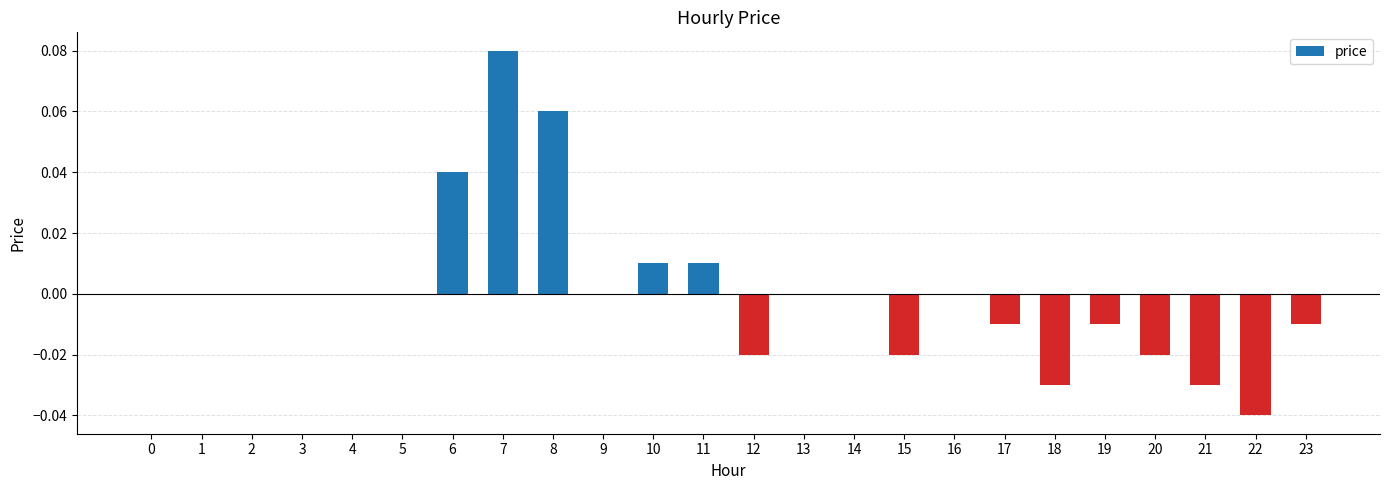

At which category does the chart reach its peak across all series?

7